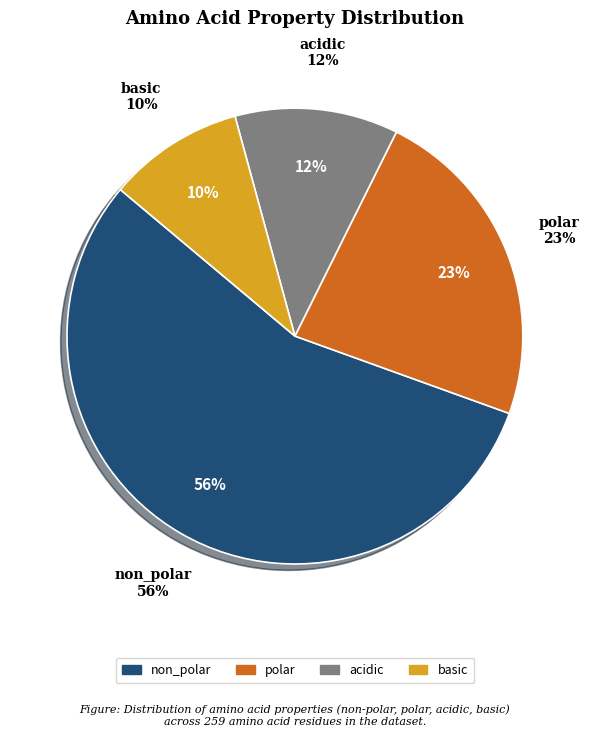

Rank the categories by value from lowest to highest.

basic, acidic, polar, non_polar